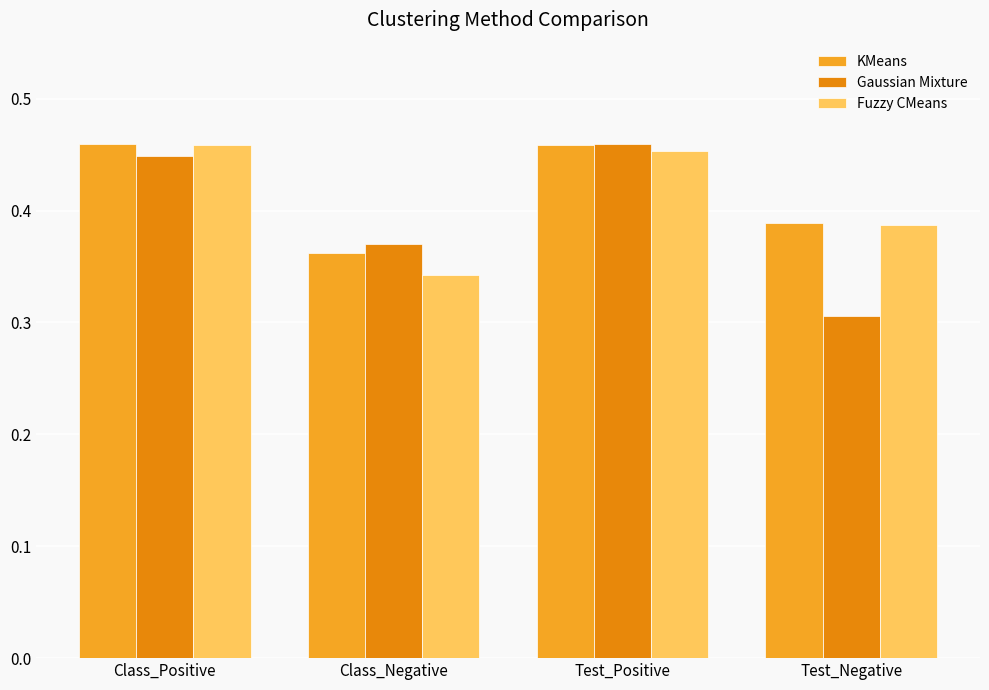

What is the difference between the second highest and second lowest values in the Gaussian Mixture series?

0.1